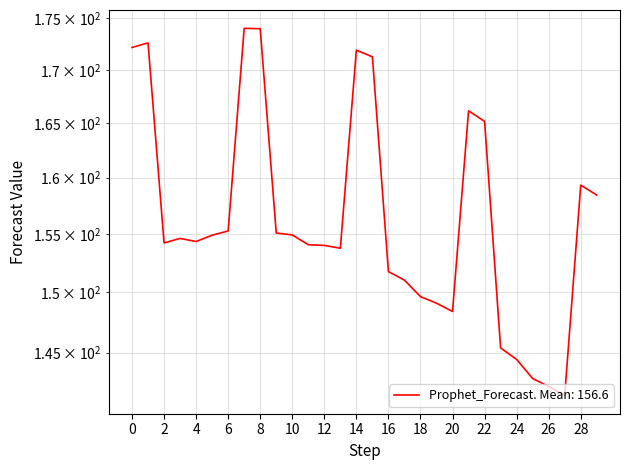

The chart shows a value of 153.8 at 2023-01-13. True or false?

True